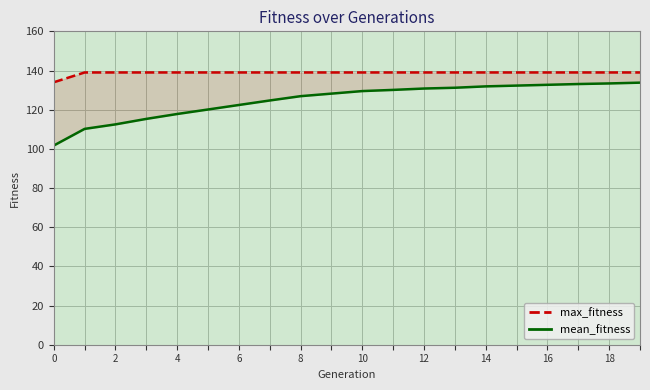

True or false: mean_fitness and max_fitness intersect in this chart.

False